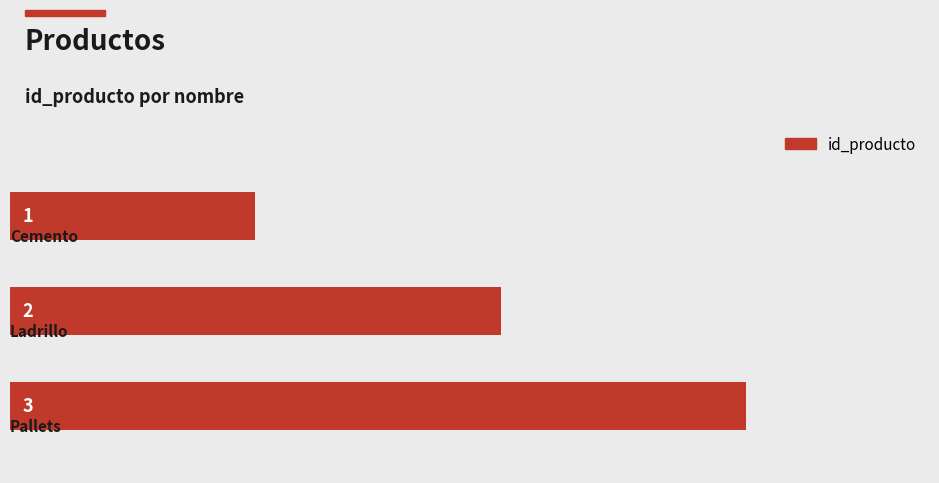

Count the values in the range 1 to 3.

3